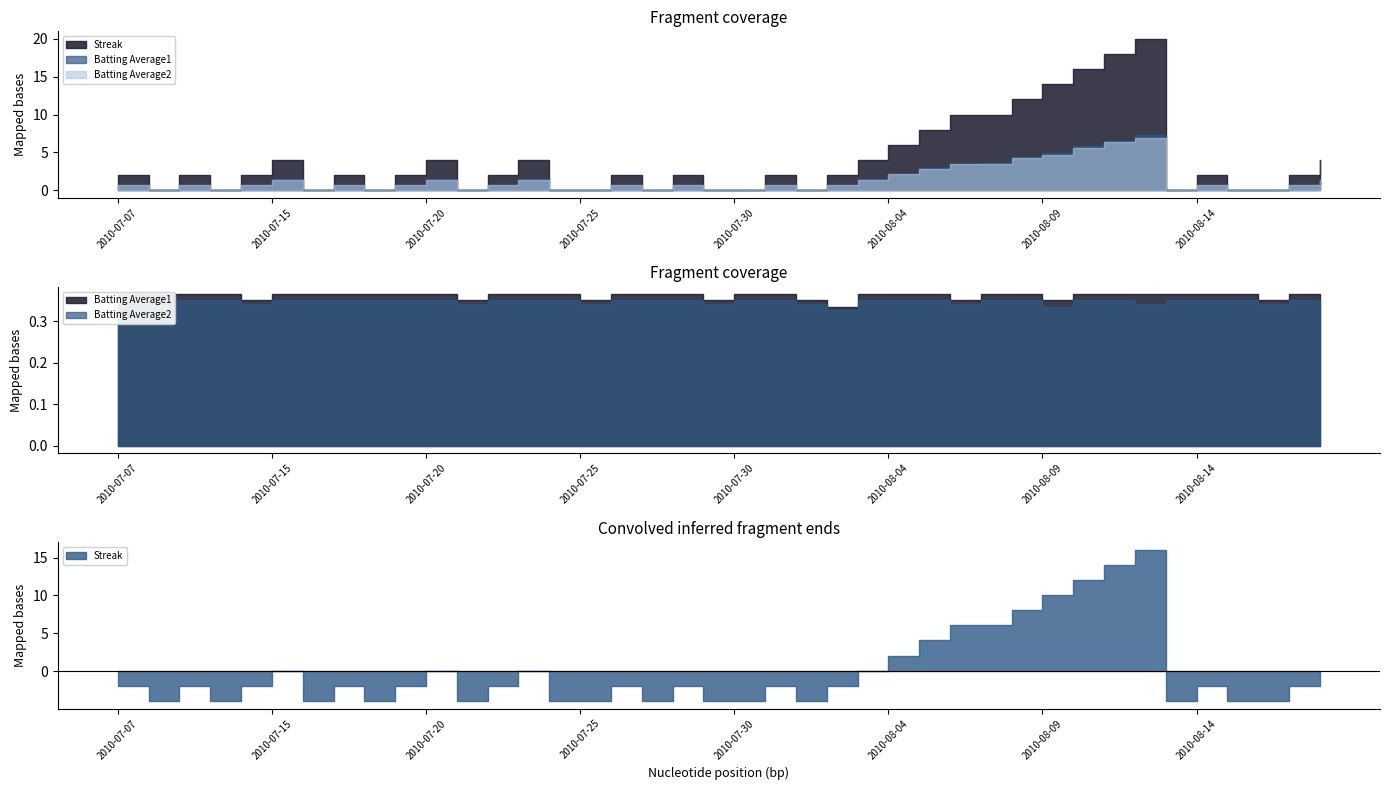

Which series changed the most between 2010-08-05 and 2010-08-08?

Streak